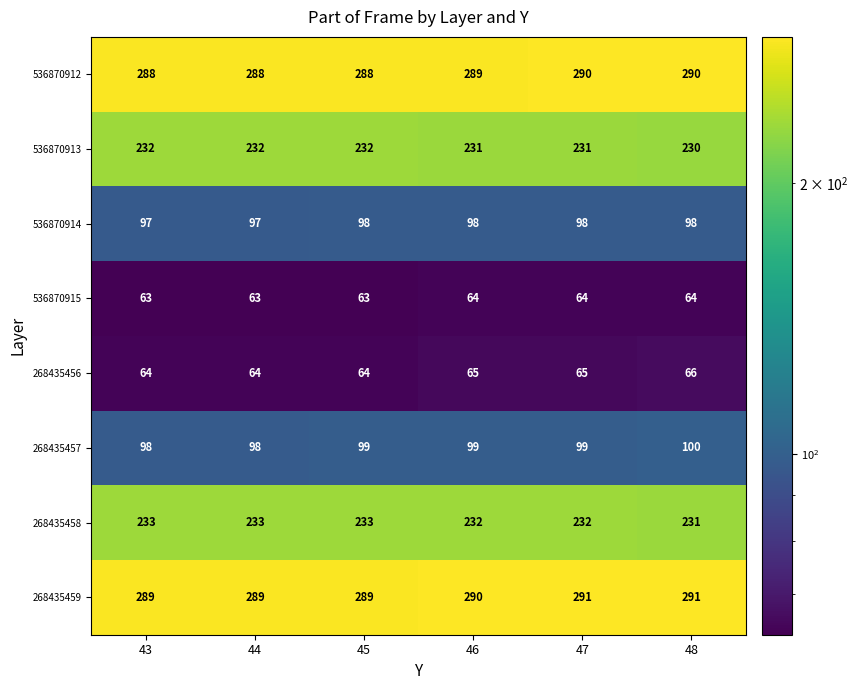

What is the sum of the 268435456 values at 48 and 43?

130